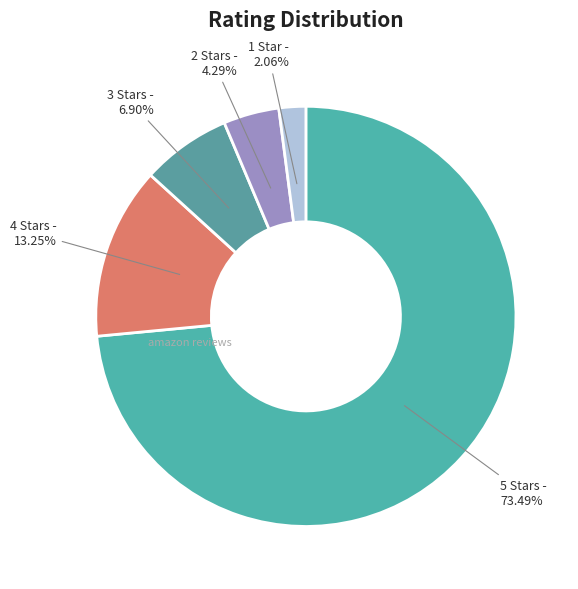

Is there any slice that represents more than half of the pie?

Yes